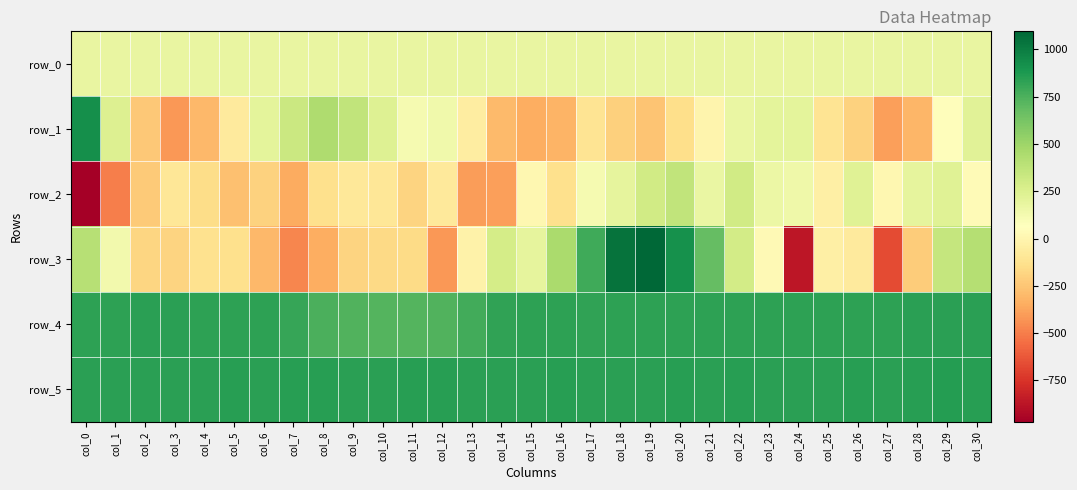

What is the approximate value of row_3 at col_30?

414.0